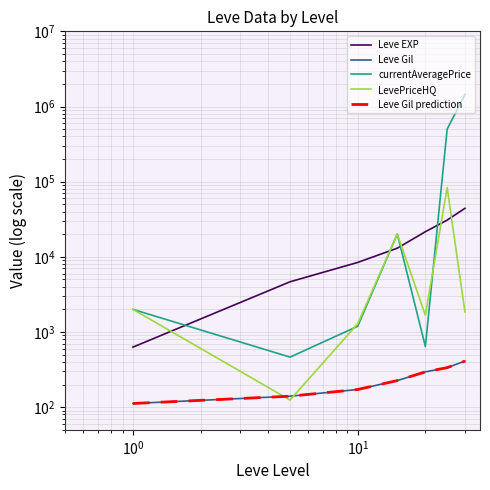

Does the chart display data point markers on the line(s)?

No